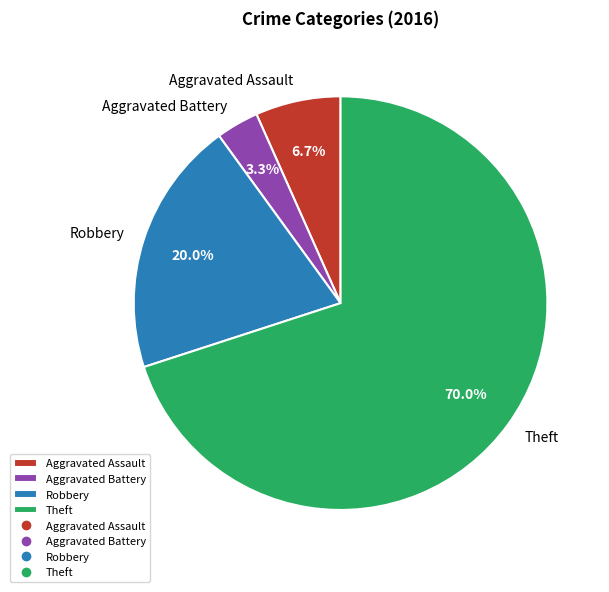

To the nearest percent, what is the average slice percentage?

25%